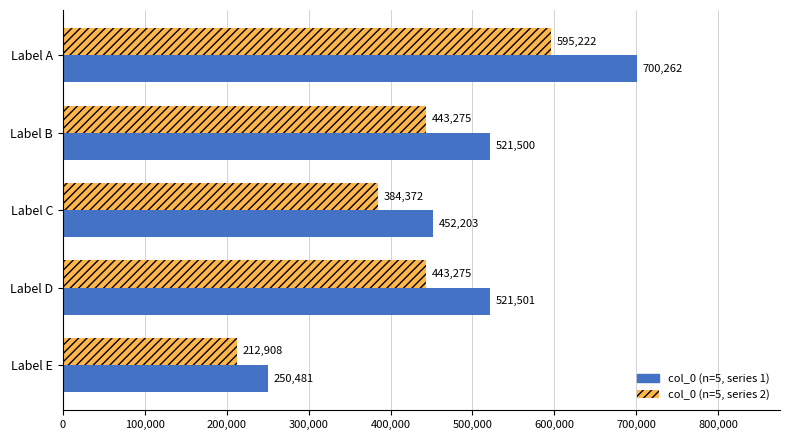

Count the number of categories in the chart.

5